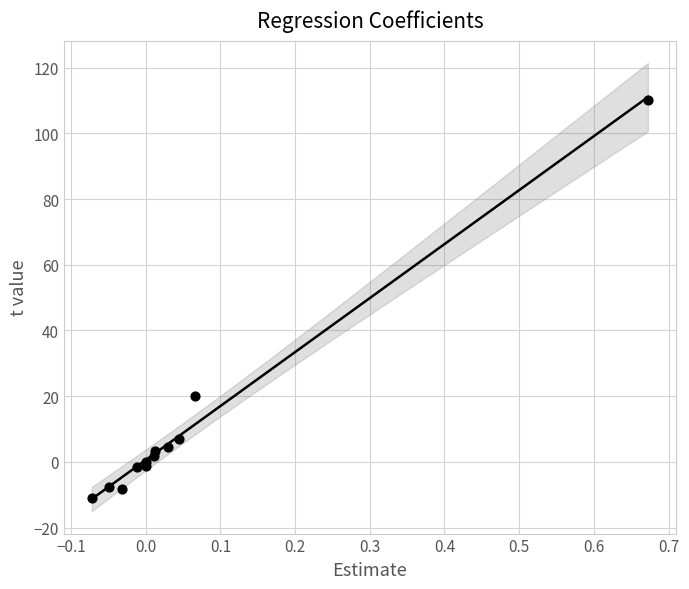

What Y value in the scatter plot is closest to 49?

20.2